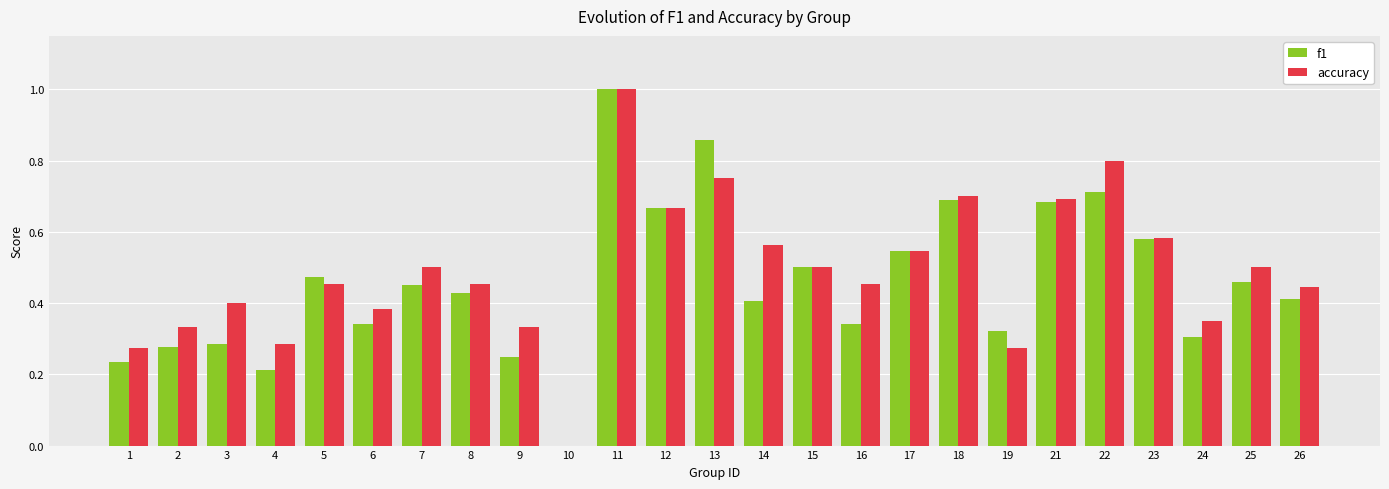

Which series changed the most between 5 and 11?

accuracy